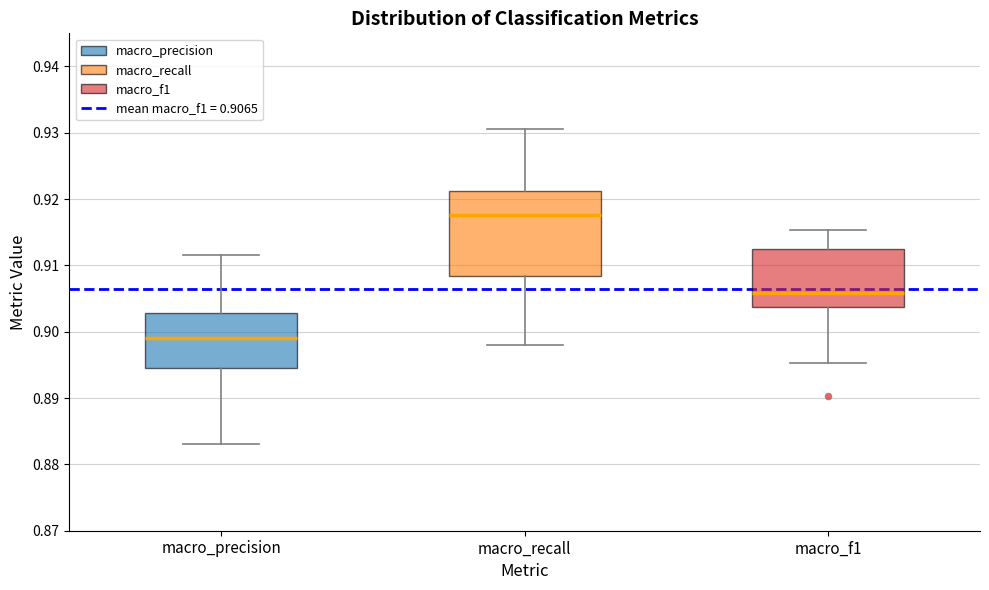

Where does the median line of the box for macro_precision sit on the y-axis? The values are not printed on the chart, so give them approximately, as read against the axis.

0.899